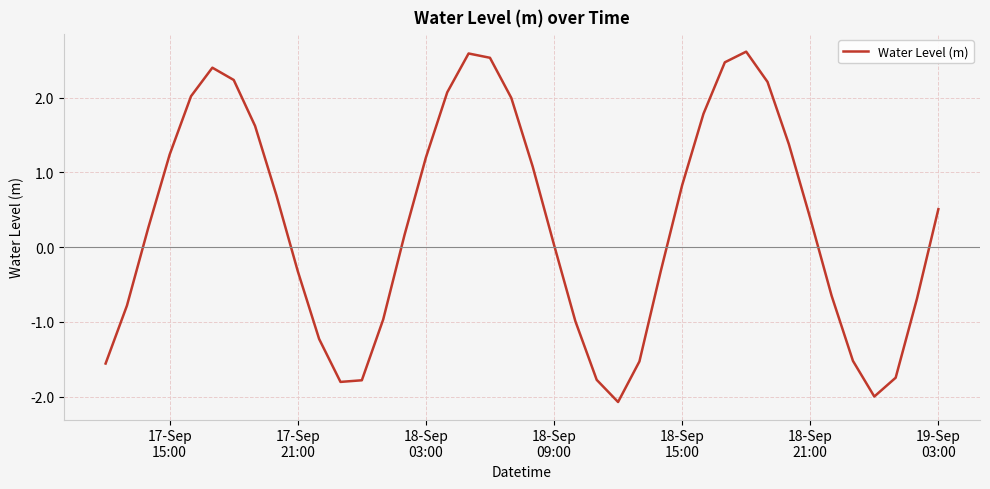

What is the smallest value displayed?

-2.1